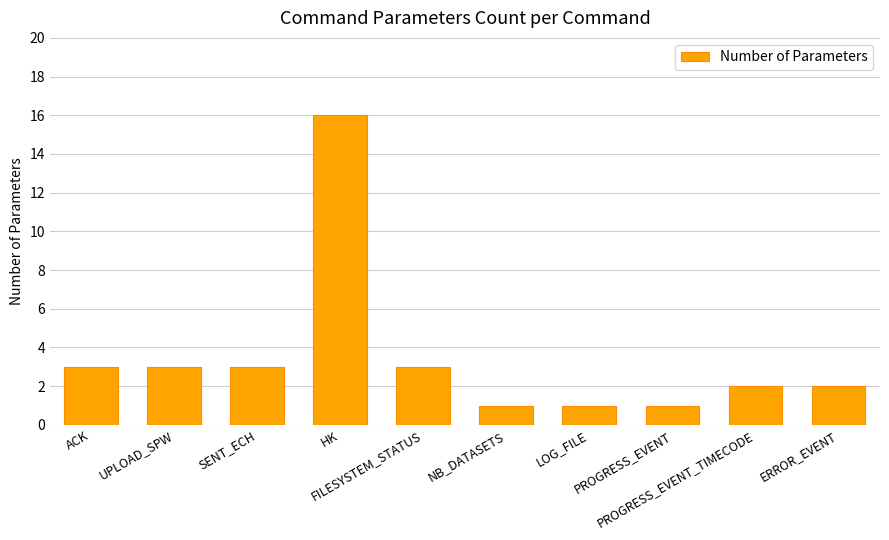

The chart shows a value of 3 at FILESYSTEM_STATUS. True or false?

True